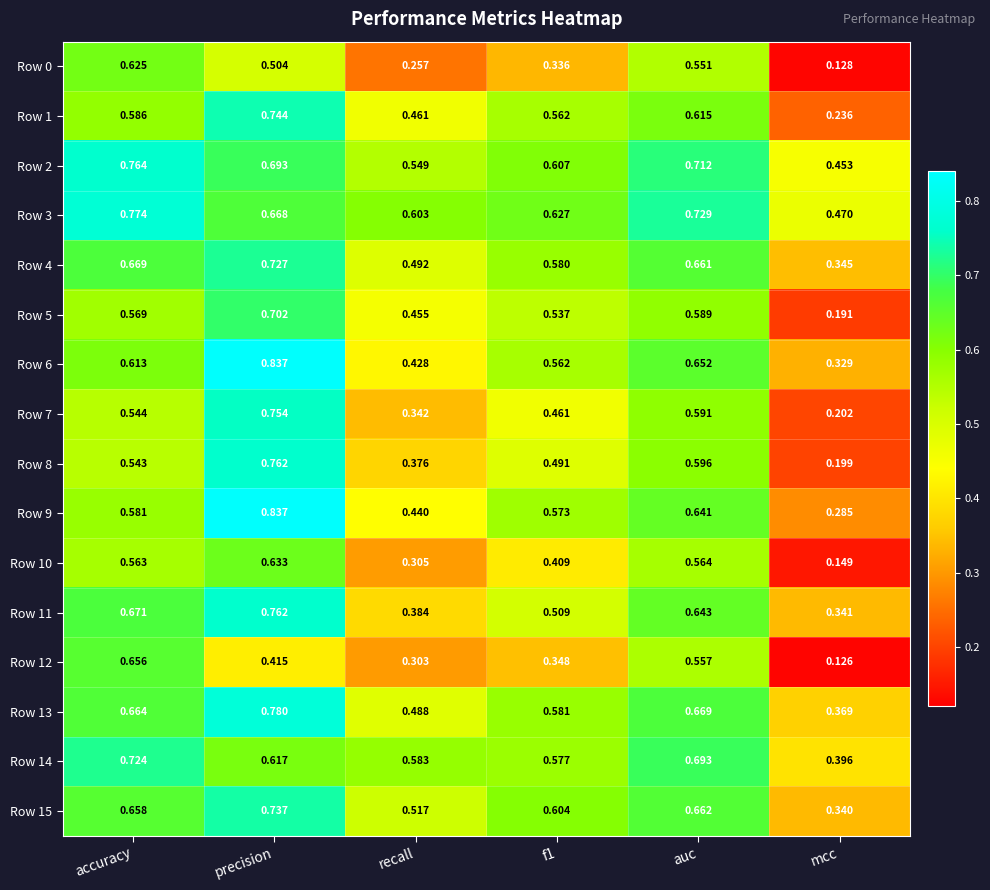

Where is Row 5 nearest to the value 0?

mcc